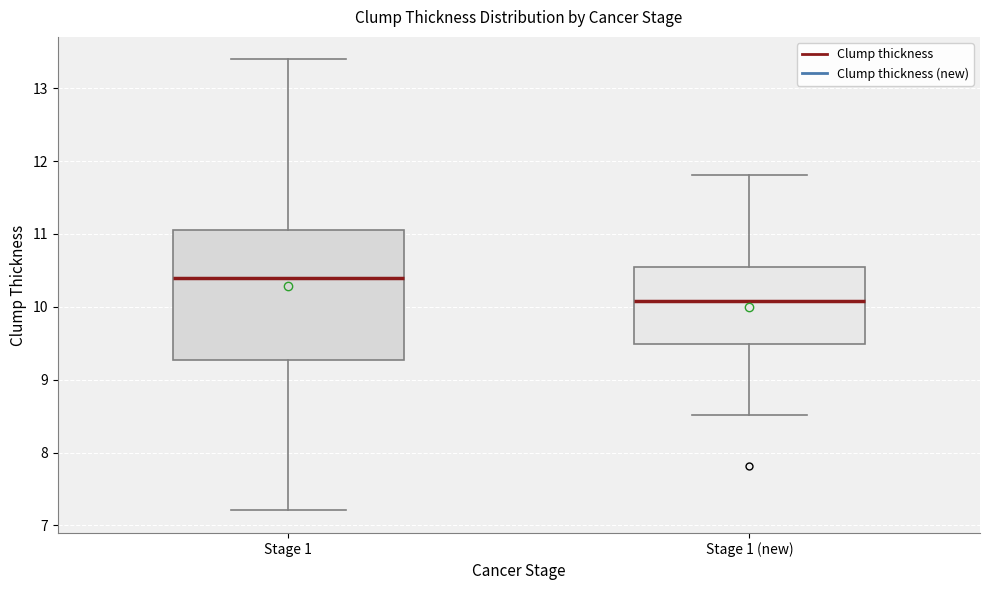

Which box's median line is the lowest?

Stage 1 (new)